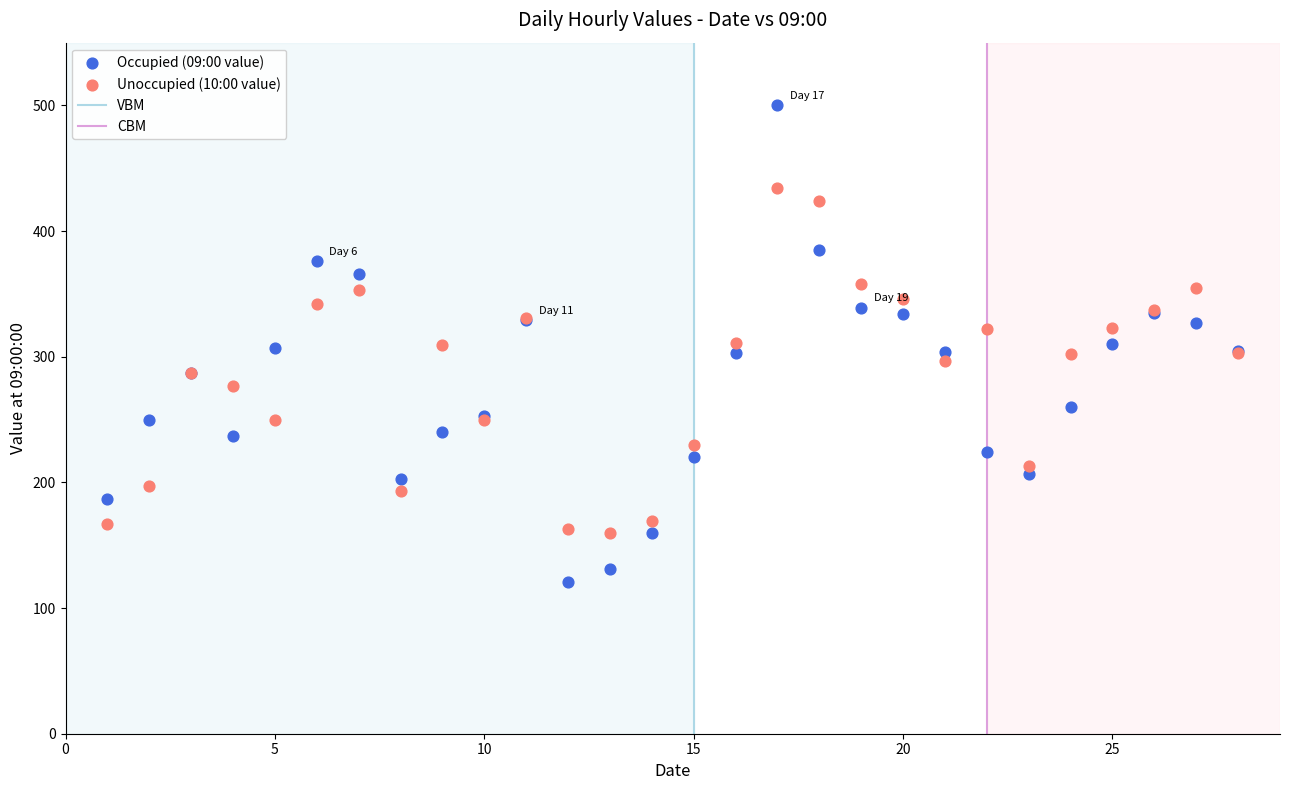

Which series reaches the minimum Y coordinate?

Occupied (09:00 value)